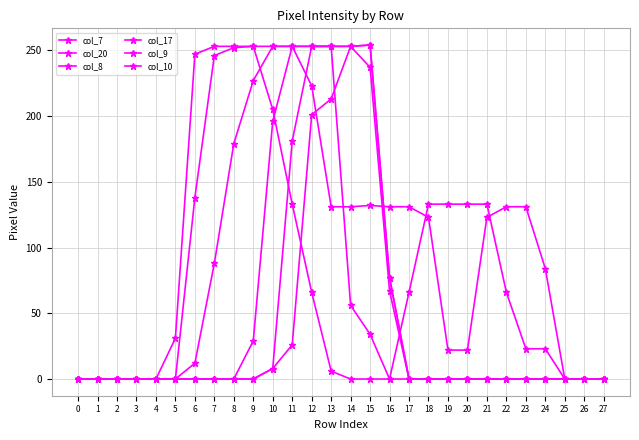

Where is the first local maximum for col_7?

9